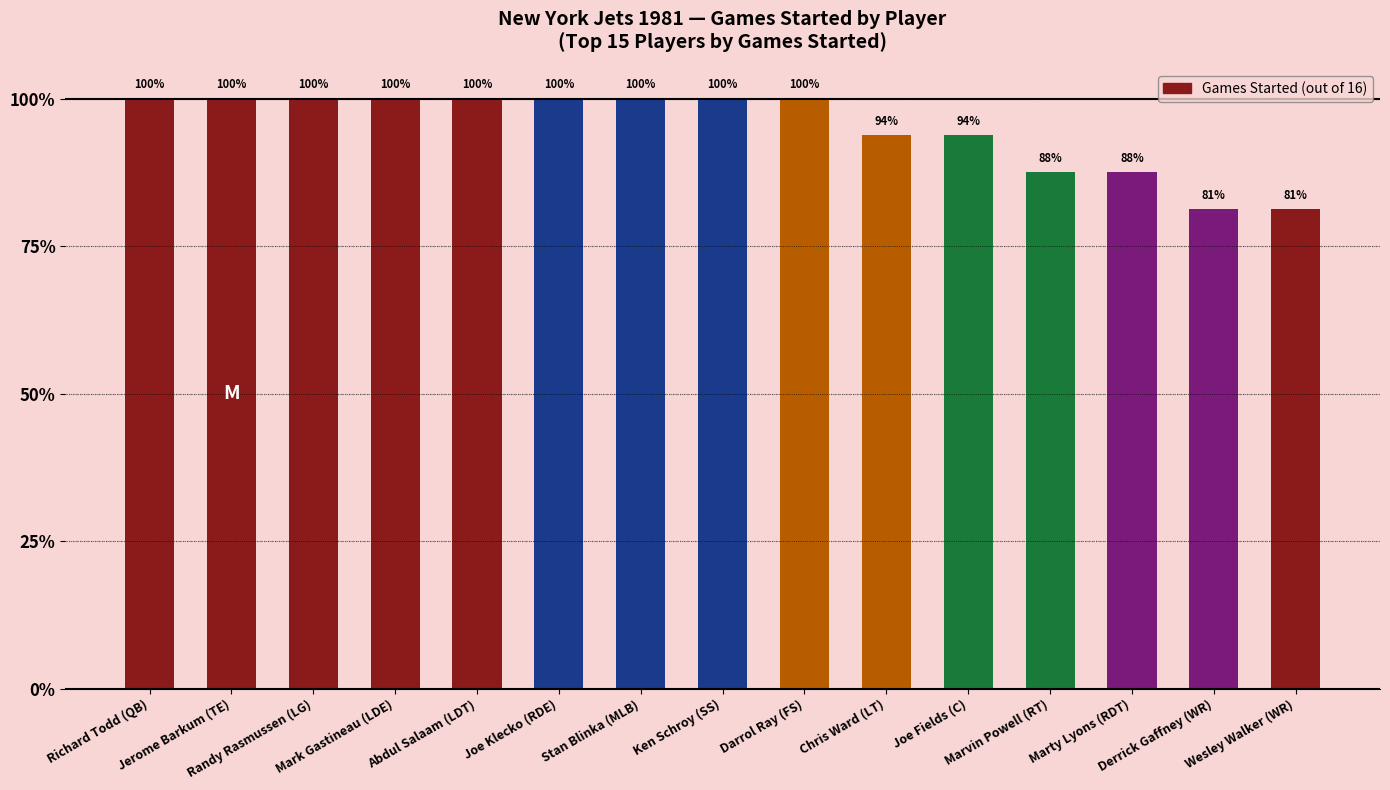

Are the bars horizontal?

No